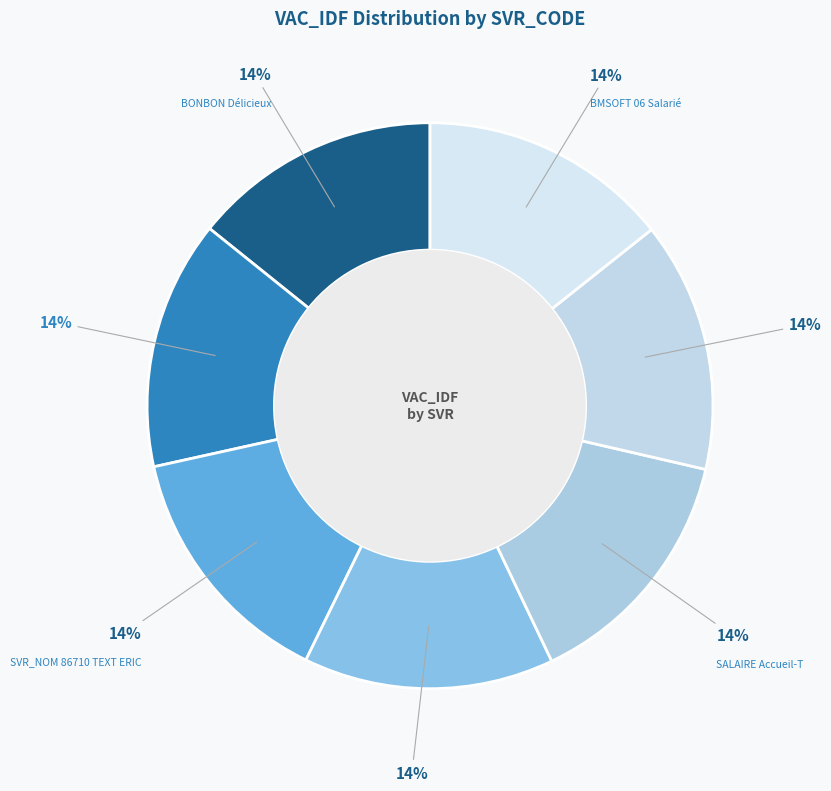

To the nearest percent, what is the average slice percentage?

14%